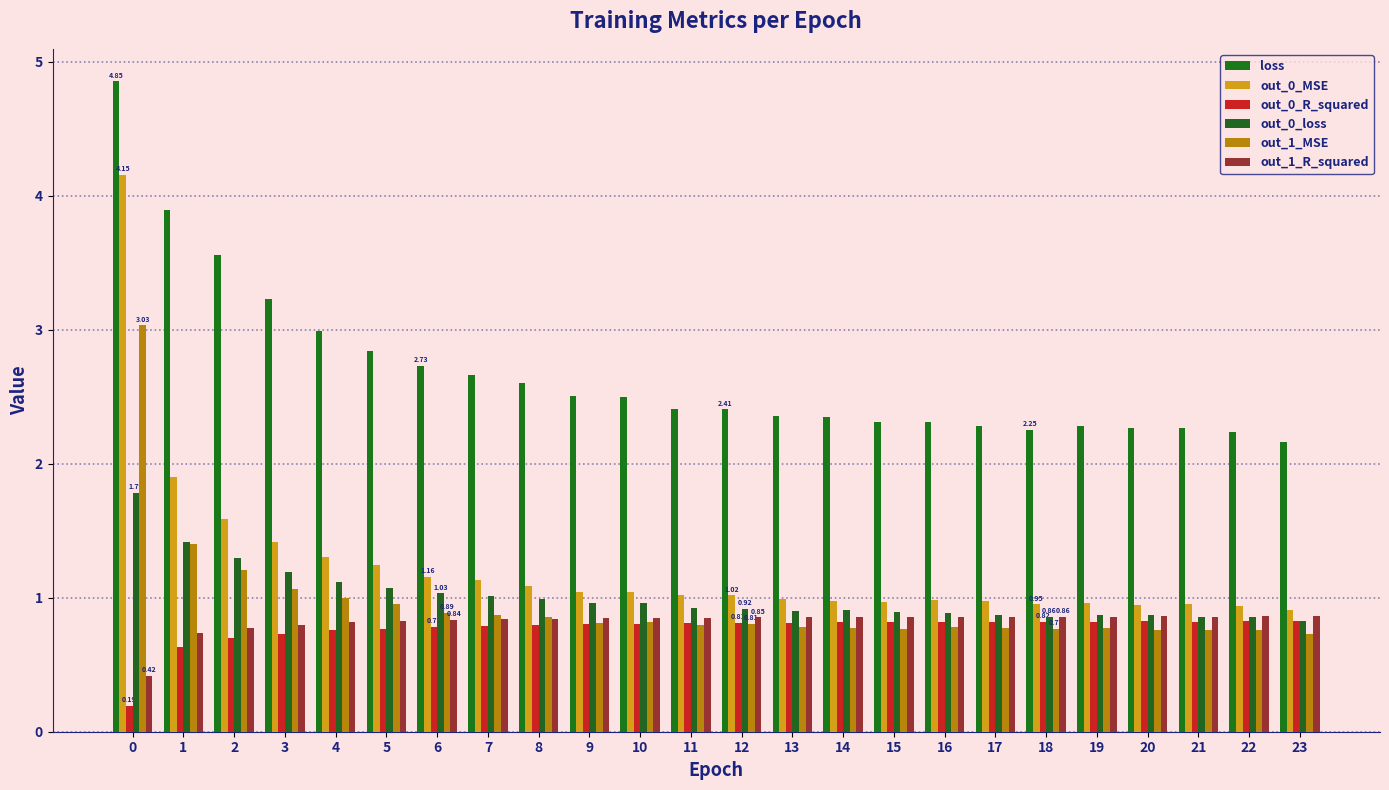

What is the difference between the maximum and minimum values in the out_0_MSE series?

3.2